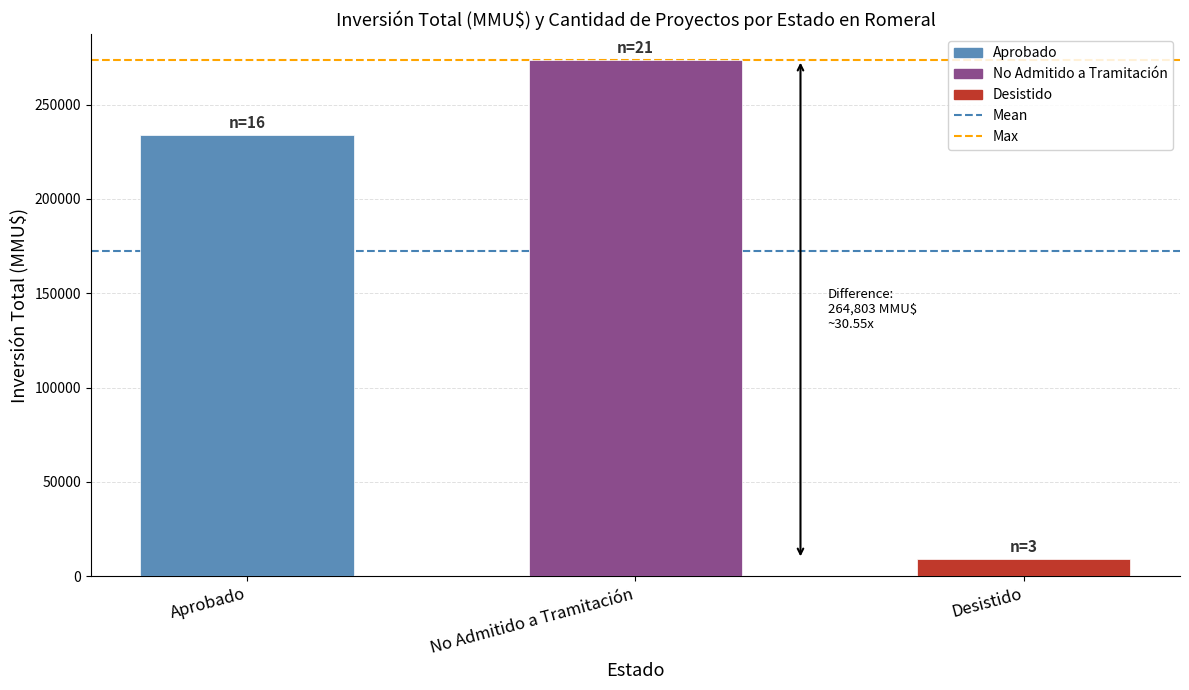

What is the smallest value displayed?

8960